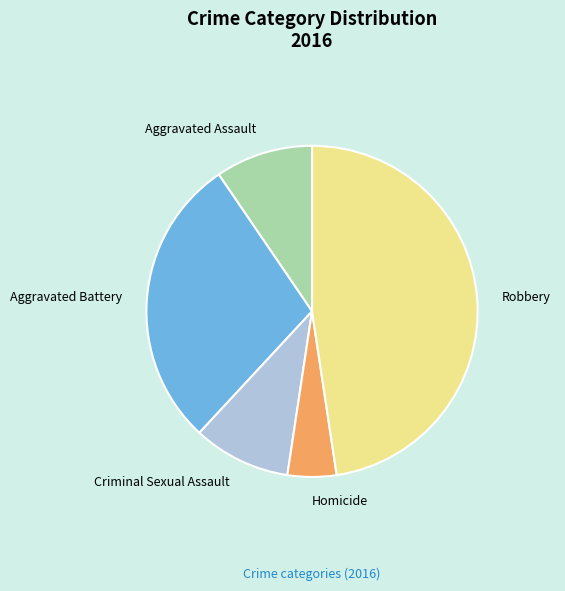

What is the largest slice in the pie chart?

Robbery